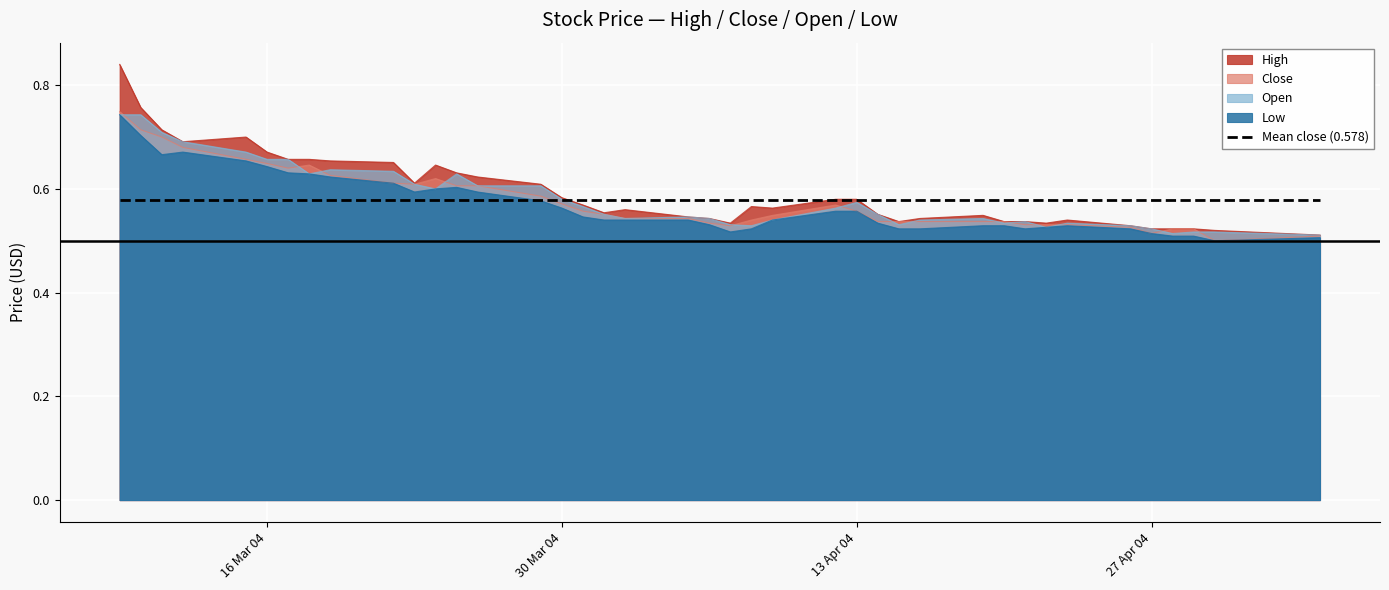

True or false: high has more than 2 interior local peaks.

True